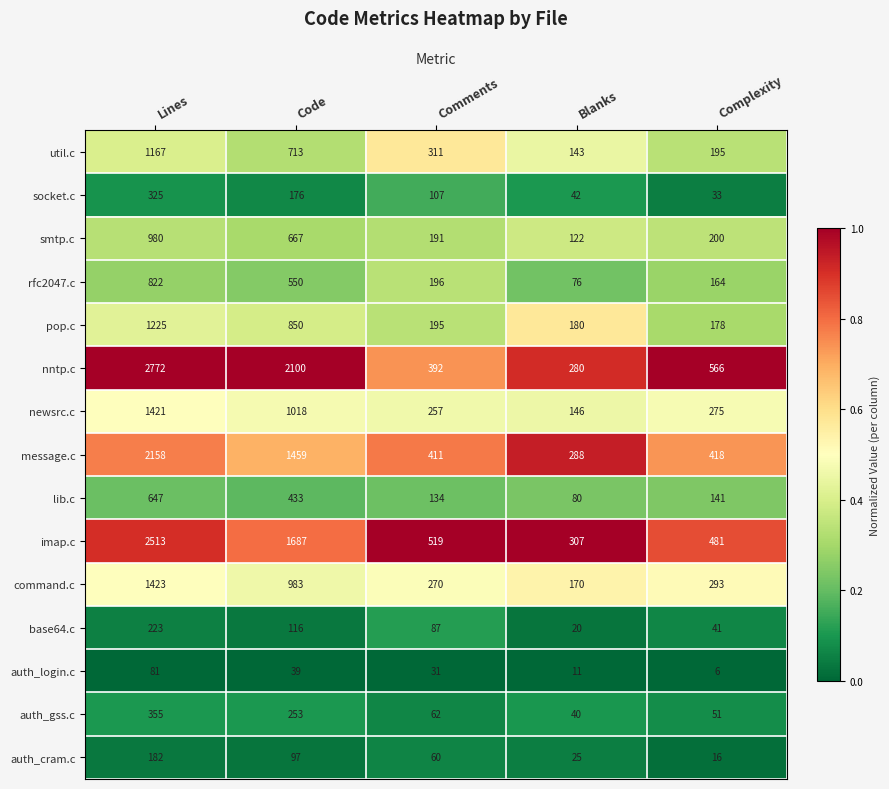

Where does the smtp.c series first go above 200?

Lines